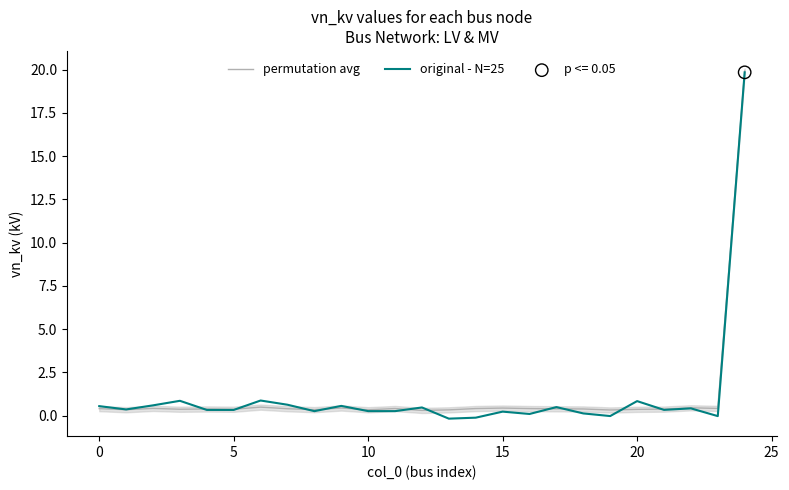

Which series reaches the minimum Y coordinate?

original - N=25